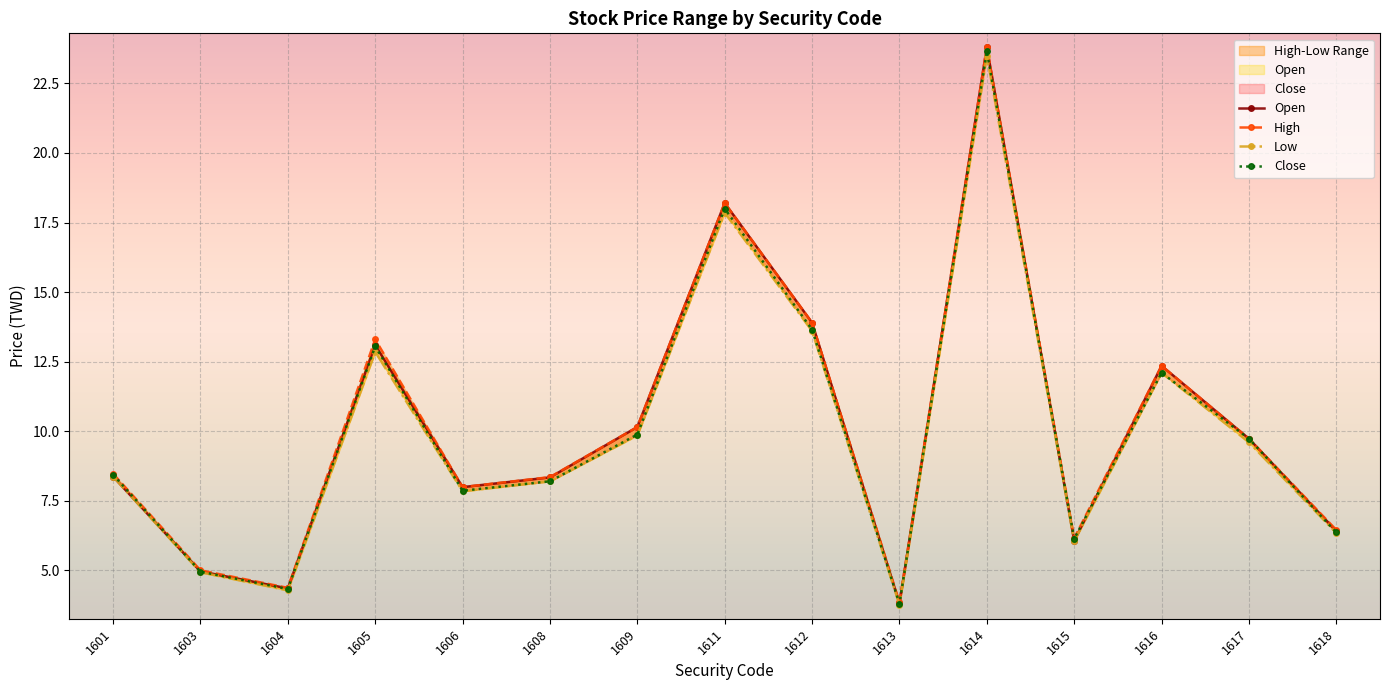

What is the lowest value of the High series?

3.9